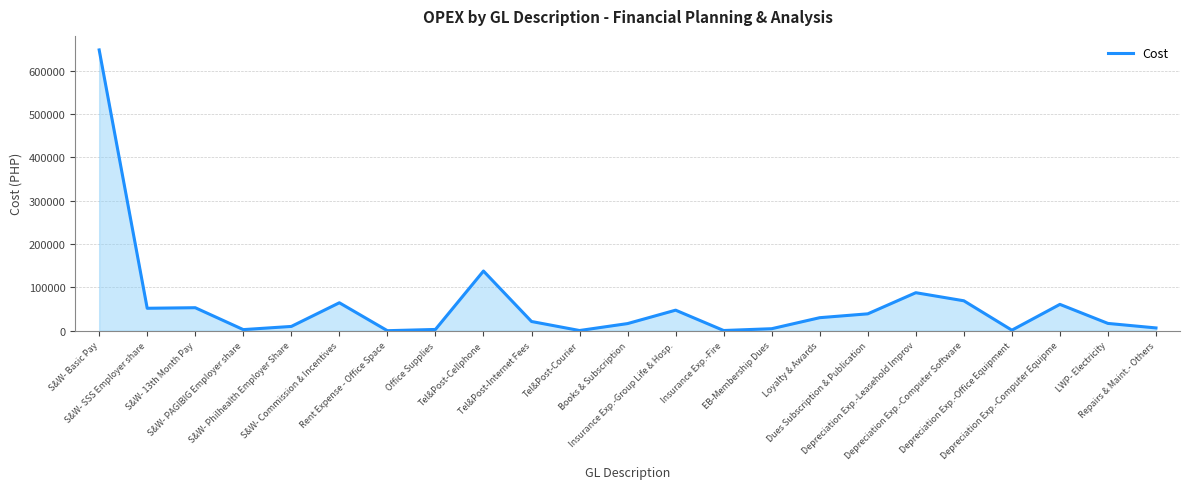

What is the greatest value displayed?

647550.0